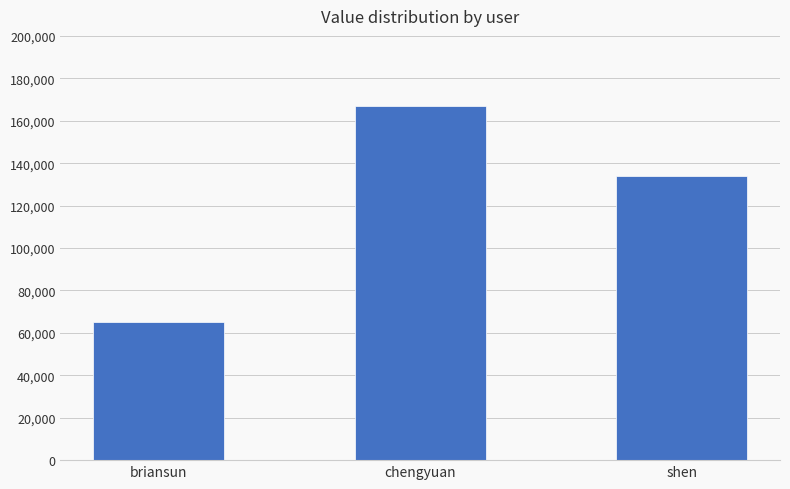

Reading right to left, extract all data points from this chart.

shen=134183	chengyuan=166977	briansun=64907